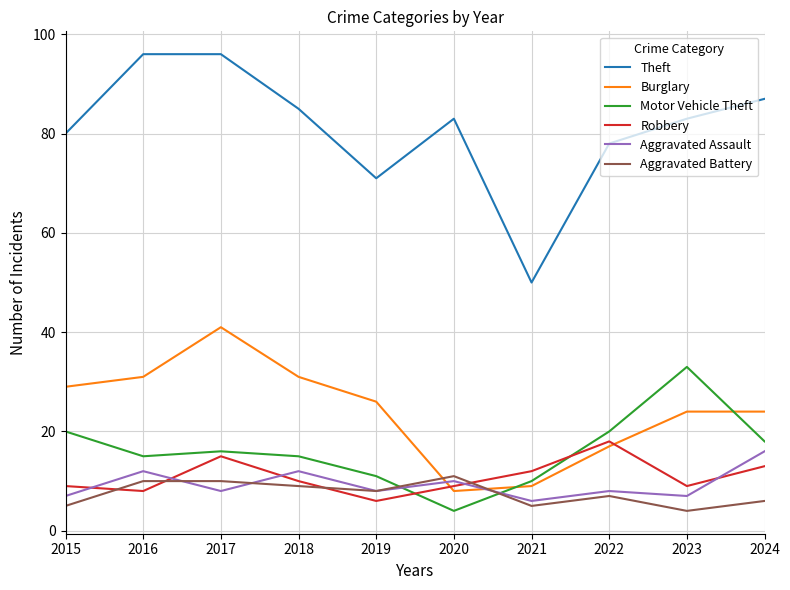

At which category is the sum across all series the highest?

2017